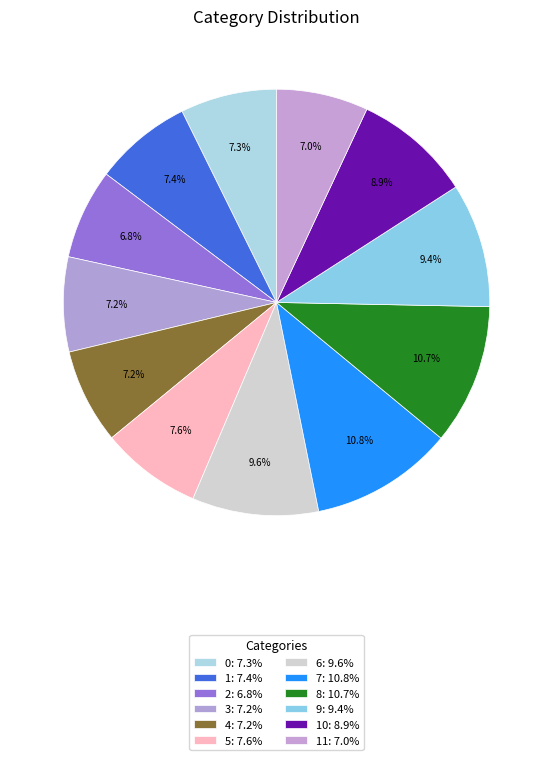

How many slices are in this pie chart?

12